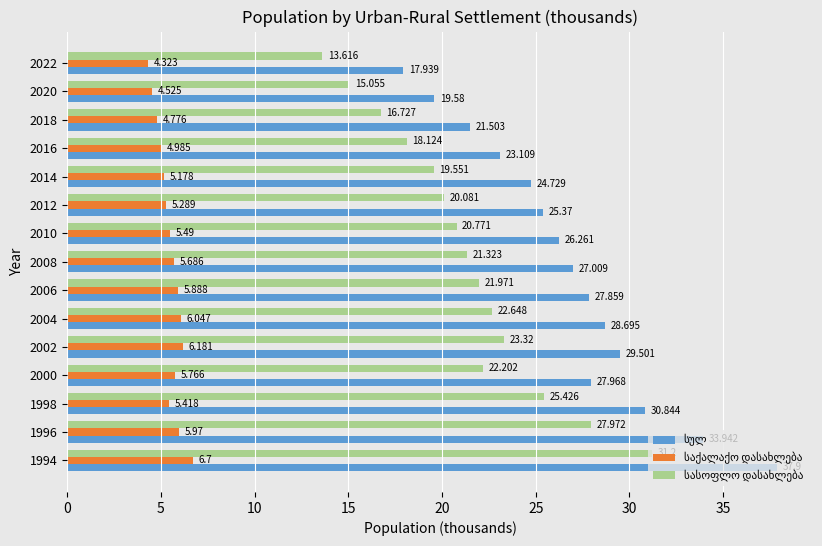

The სულ series shows 26.3 at 2010. True or false?

True